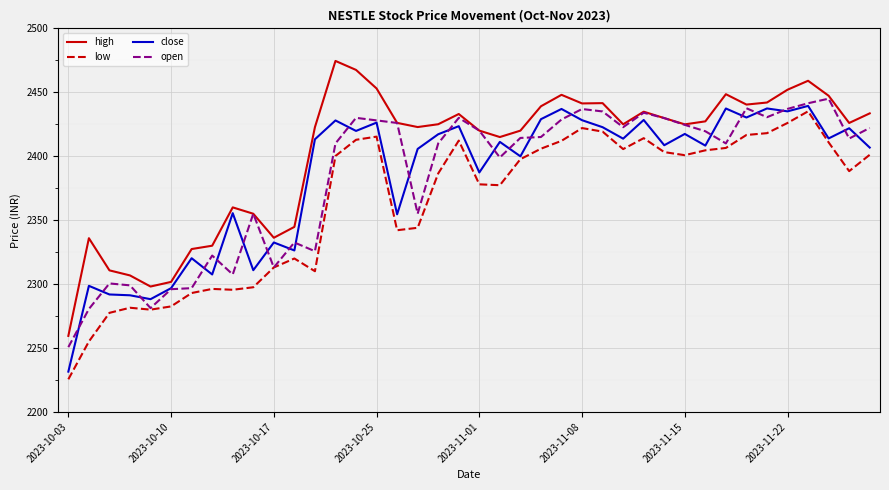

What is the maximum value for high?

2474.5